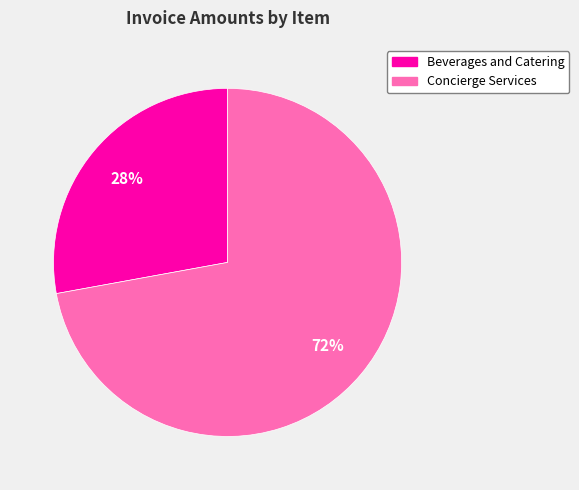

To the nearest percent, what is the average slice percentage?

50%